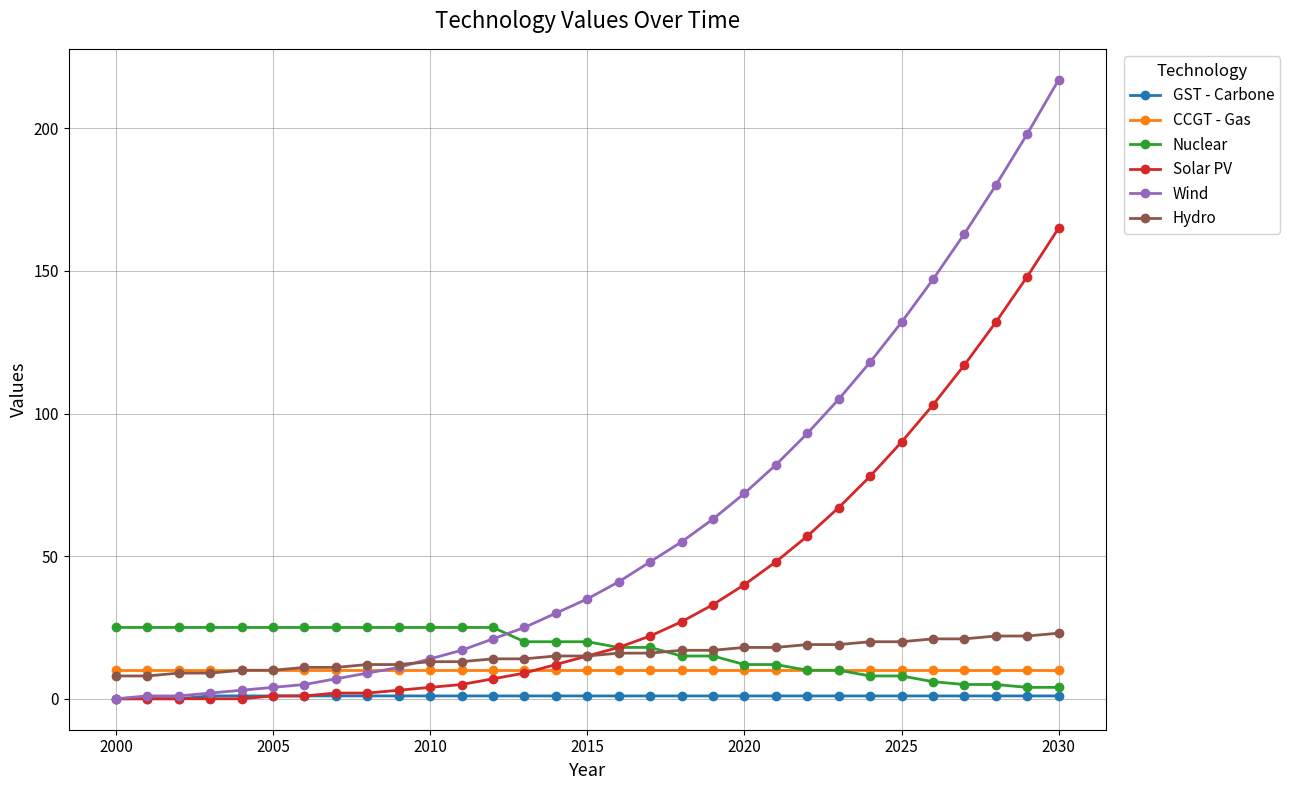

Which series has the largest range (max minus min)?

Wind